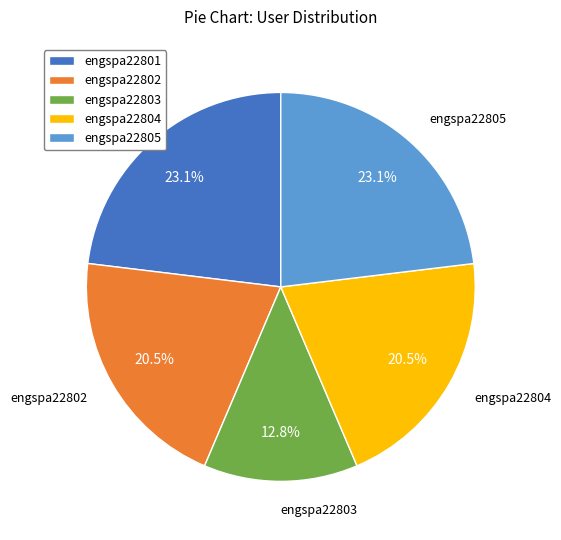

Between engspa22803 and engspa22801, which is larger?

engspa22801